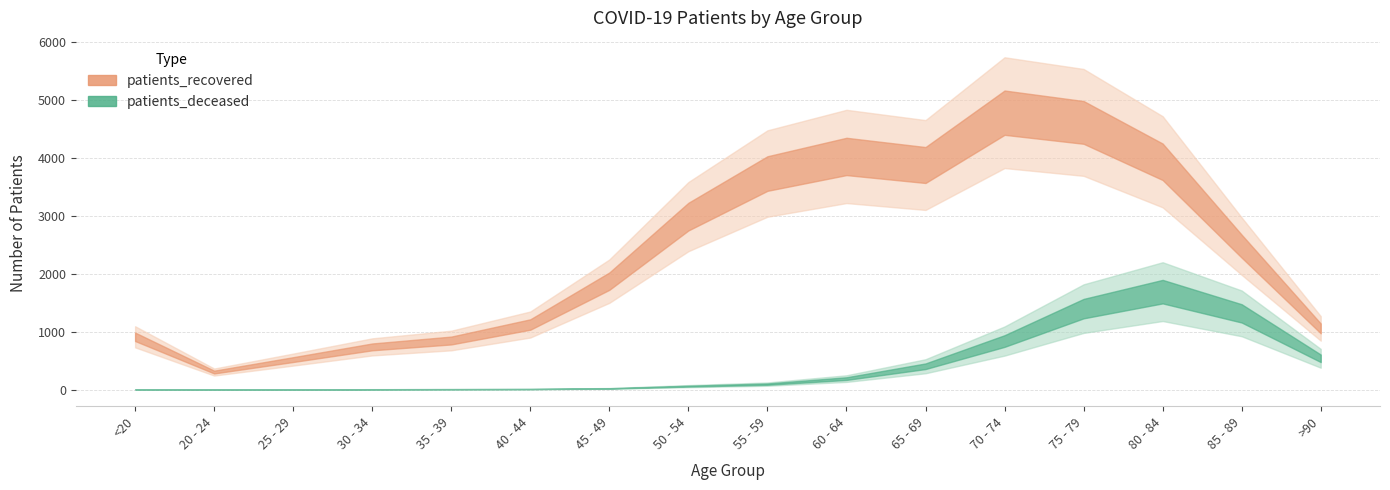

Which category has the lowest value across all series?

20 - 24